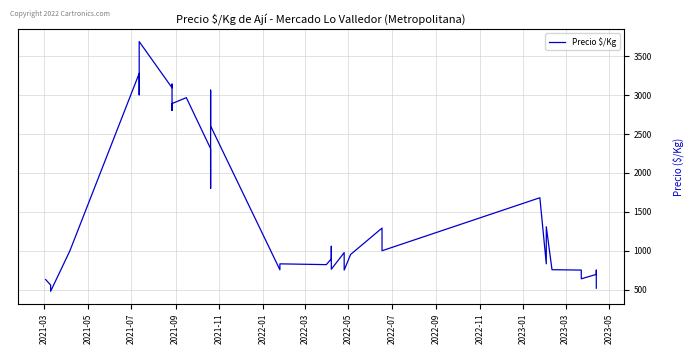

What is the maximum value shown in the chart?

3683